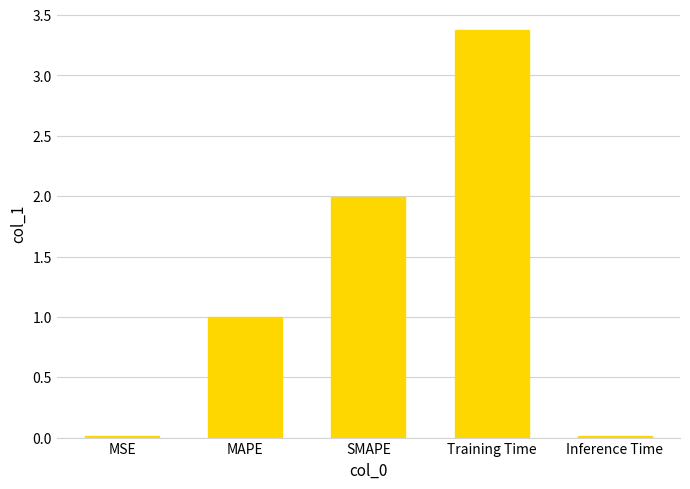

The chart shows a value of 1.0 at MAPE. True or false?

True